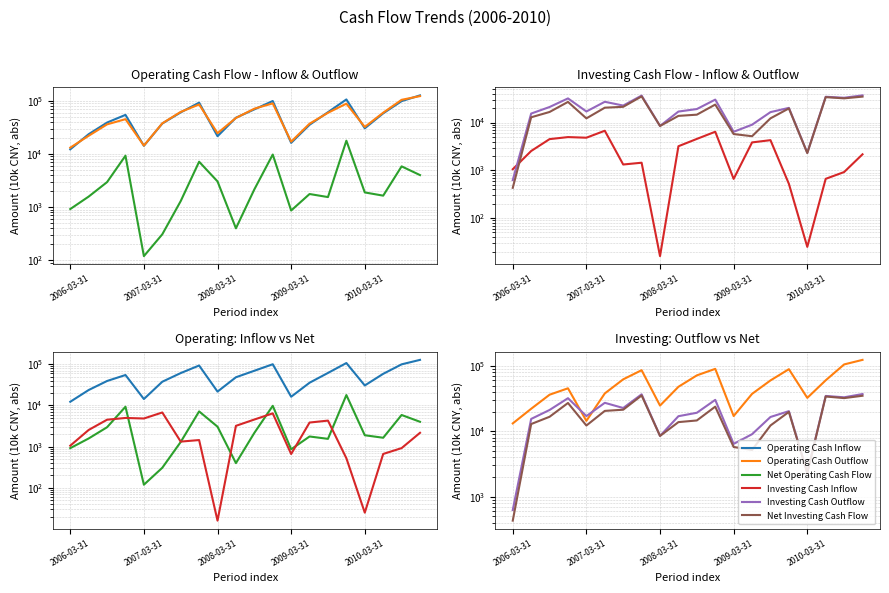

Reading right to left, transcribe all the data shown in this chart.

Operating Cash Inflow: 127348	99175	58417	30478	106722	61360	35528	16227	99721	69310	48220	21636	92910	60886	37555	14290	54646	39147	23631	12258
Operating Cash Outflow: 123340	105027	60059	32366	88895	59816	37290	17088	89947	71464	47822	24682	85755	62182	37863	14410	45350	36192	22054	13175
Net Operating Cash Flow: 4008	5852	1642	1888	17827	1544	1762	862	9774	2154	398	3046	7155	1296	307	119	9296	2955	1577	918
Investing Cash Inflow: 2164	920	664	25	522	4279	3840	662	6419	4544	3193	16	1443	1324	6737	4814	4962	4499	2538	1054
Investing Cash Outflow: 37047	33028	34651	2324	20283	16523	9013	6406	30191	19162	16984	8492	36692	22668	27204	17047	32002	21144	15424	624
Net Investing Cash Flow: 34884	32109	33988	2300	19761	12244	5173	5743	23772	14619	13791	8476	35249	21344	20466	12233	27040	16645	12886	430